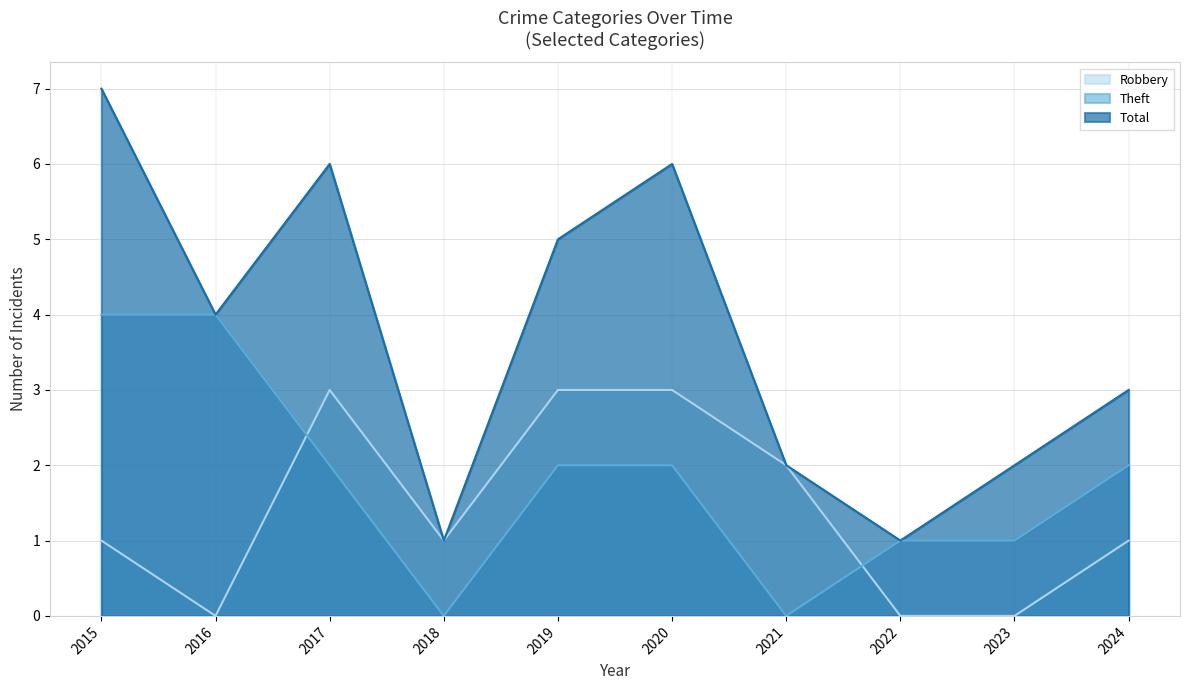

True or false: Total and Theft cross at least once.

False